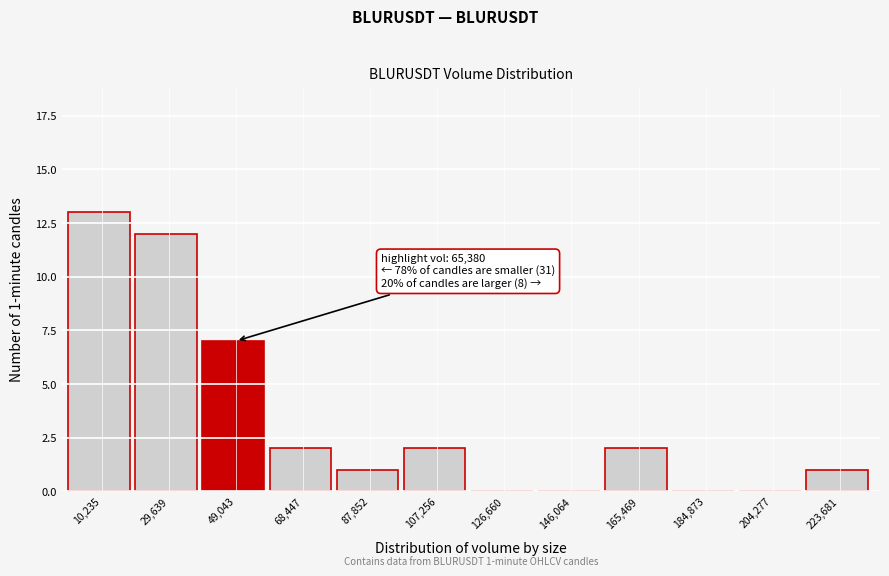

Reading left to right, extract all data points from this chart.

10,235=13	29,639=12	49,043=7	68,447=2	87,852=1	107,256=2	126,660=0	146,064=0	165,469=2	184,873=0	204,277=0	223,681=1